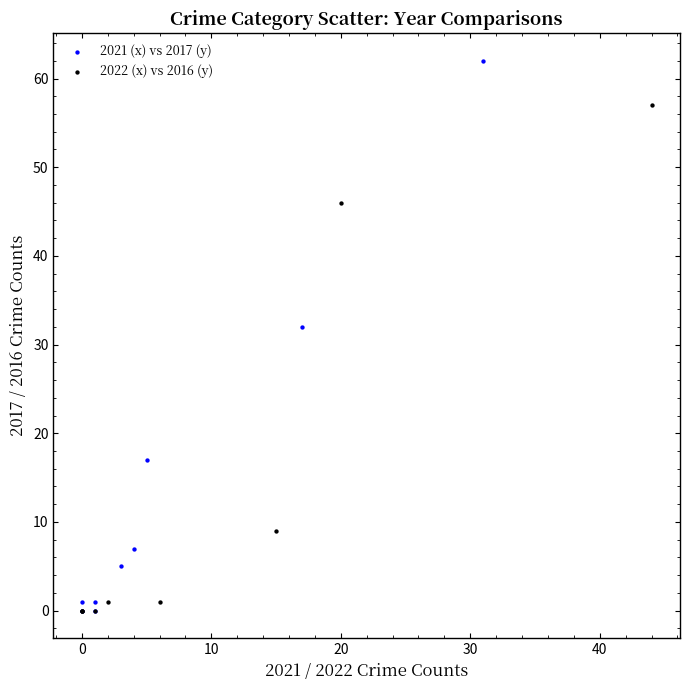

Which series reaches the maximum Y coordinate?

2021 (x) vs 2017 (y)